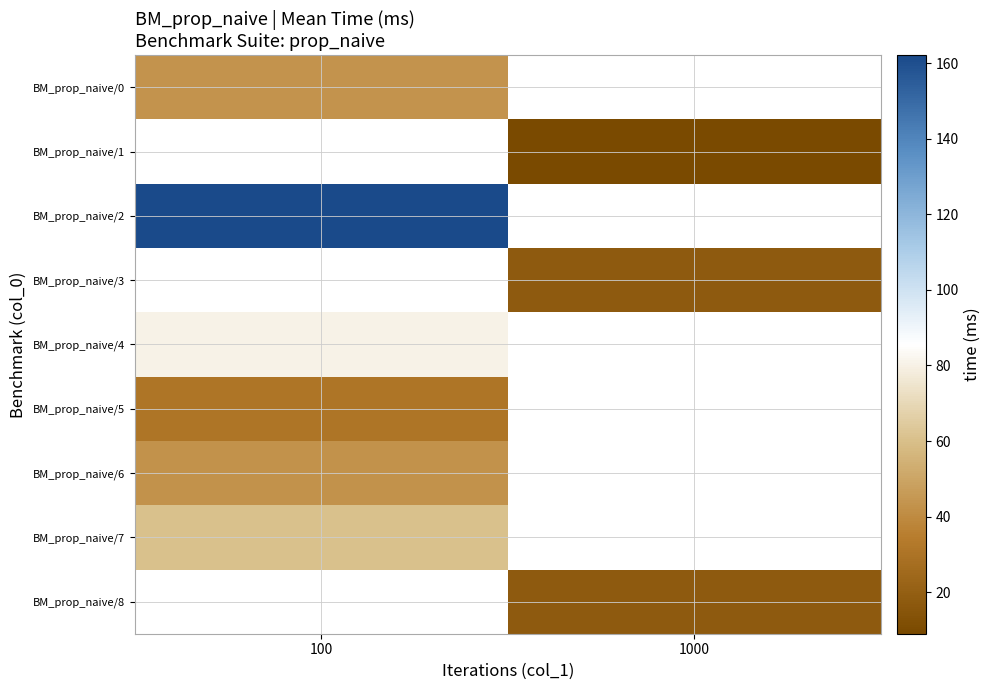

At how many categories does at least one series exceed 80?

1